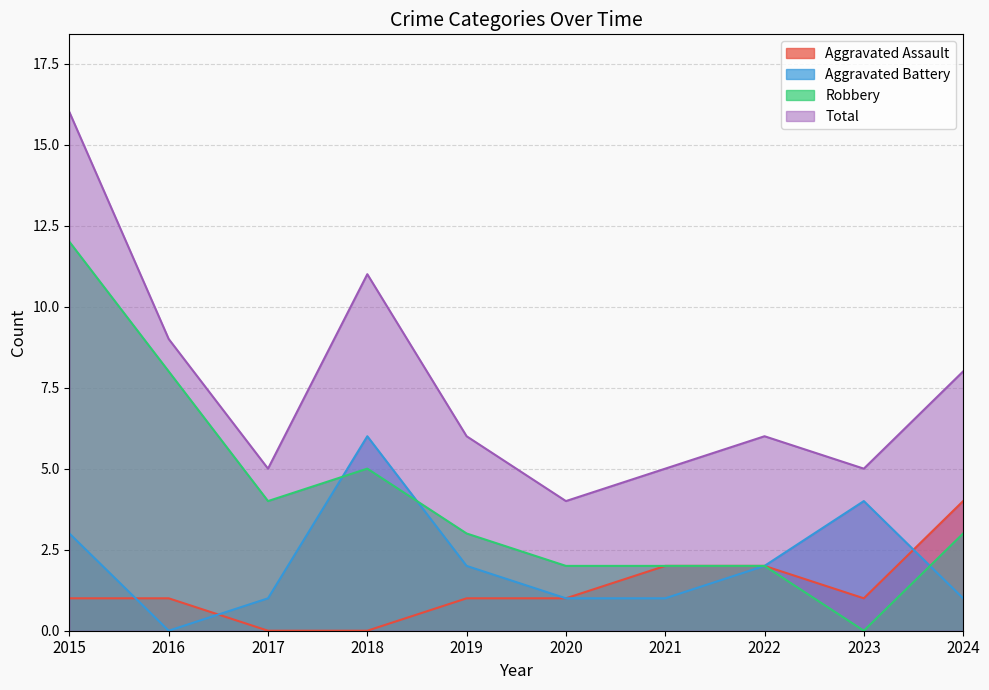

Which series has the largest range (max minus min)?

Robbery